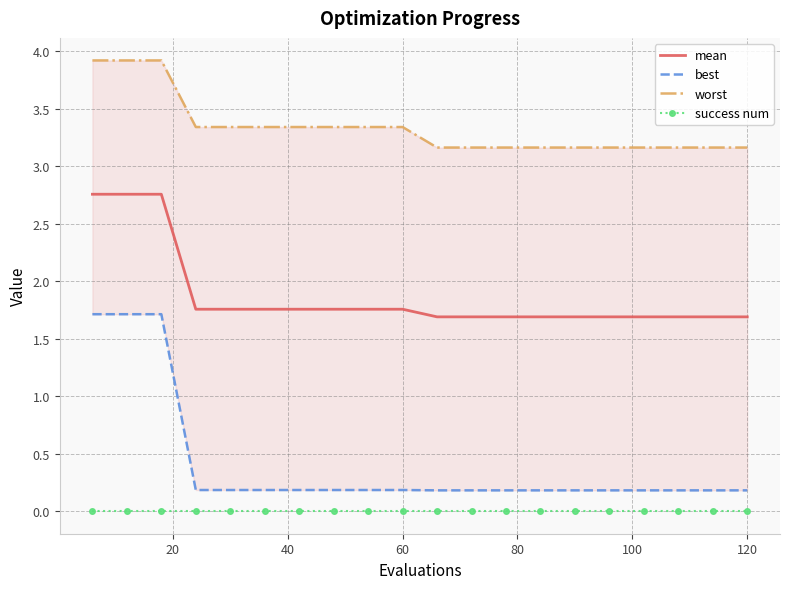

What is the greatest value displayed?

3.9